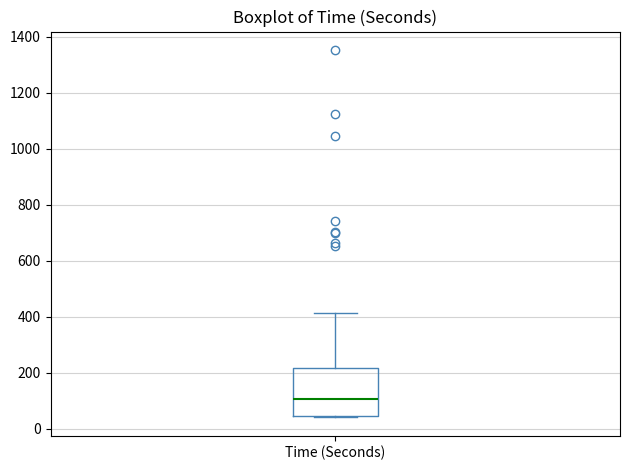

Where is the lower edge of the box for Time (Seconds) on the y-axis? The values are not printed on the chart, so give them approximately, as read against the axis.

40